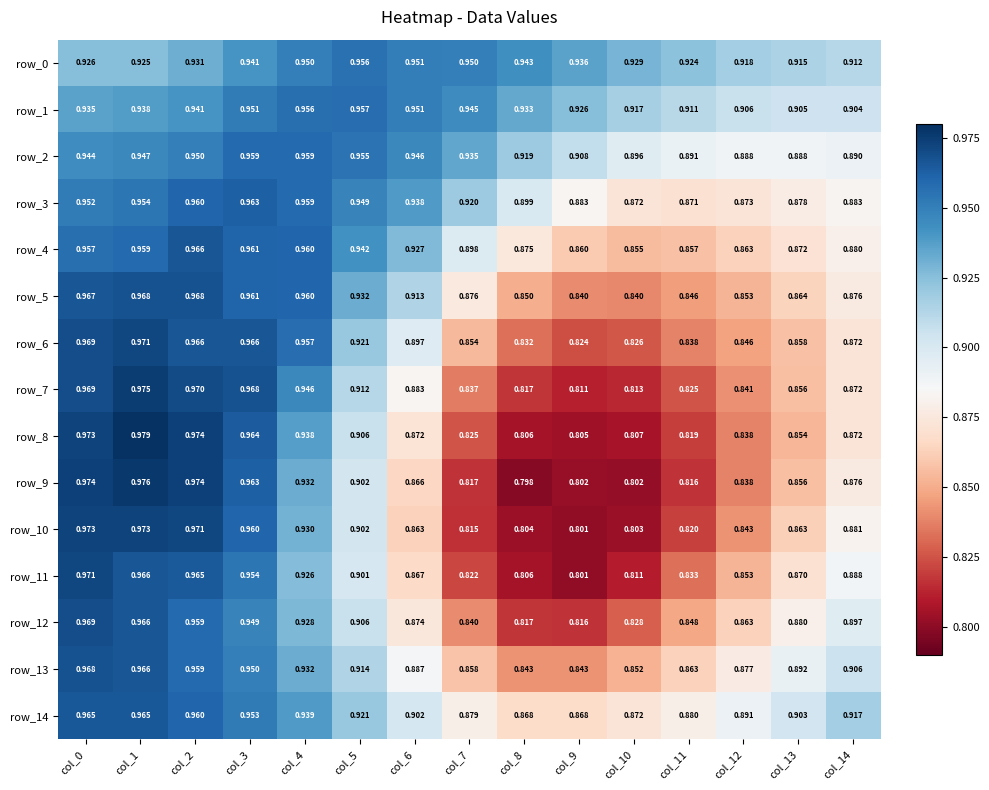

Count the row_12 values in the range 0 to 1.

15